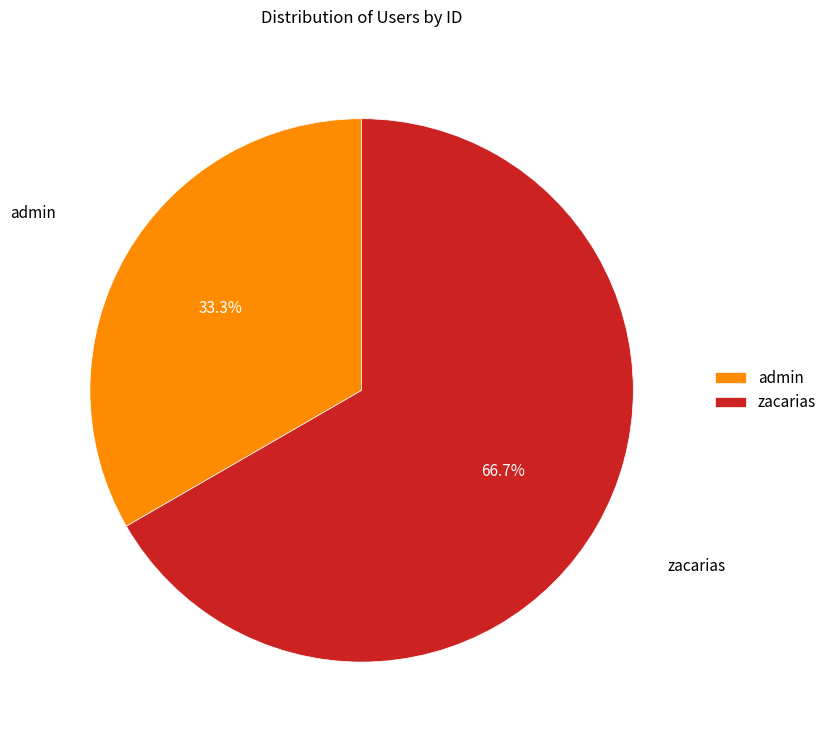

What is the largest slice in the pie chart?

zacarias